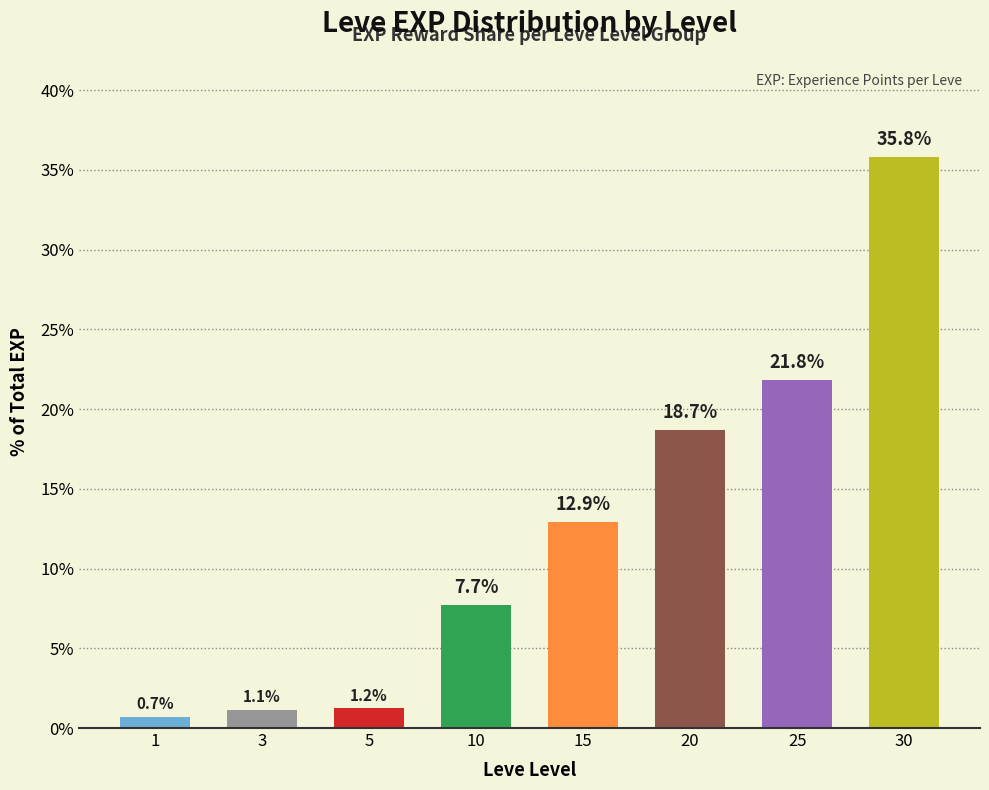

What is the sum of all values?

100.0